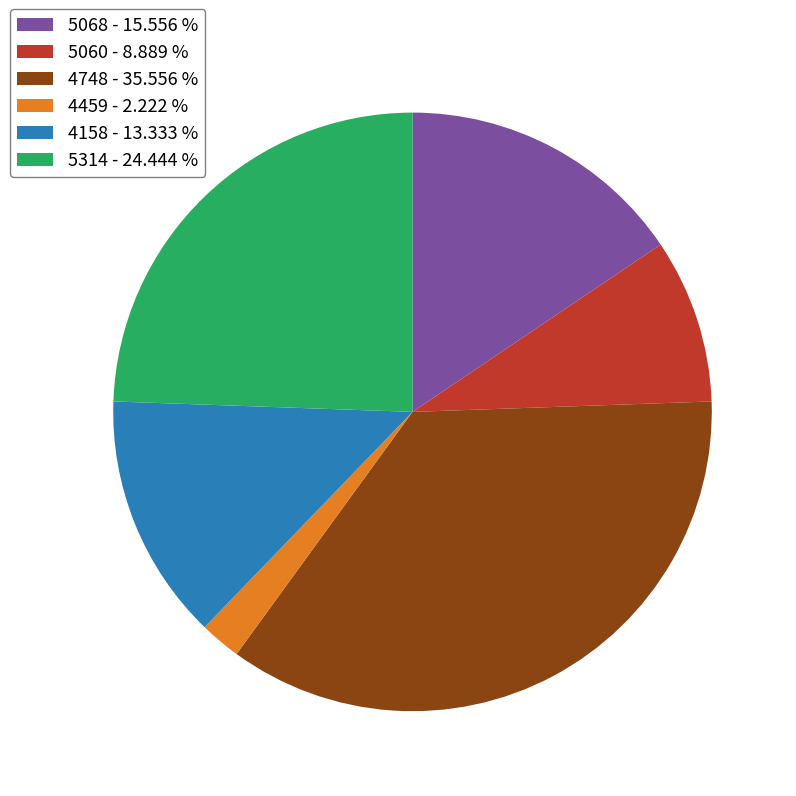

Do 5068 - 15.556 % and 5060 - 8.889 % together represent more than half of the pie?

No